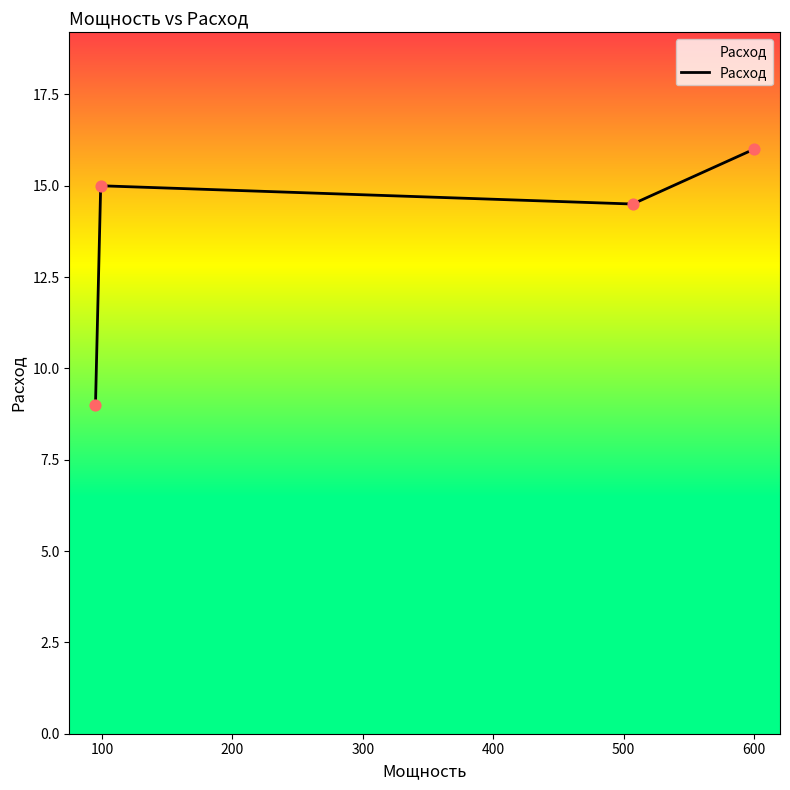

How many interior local peaks (higher than both neighbors) does the data have?

1